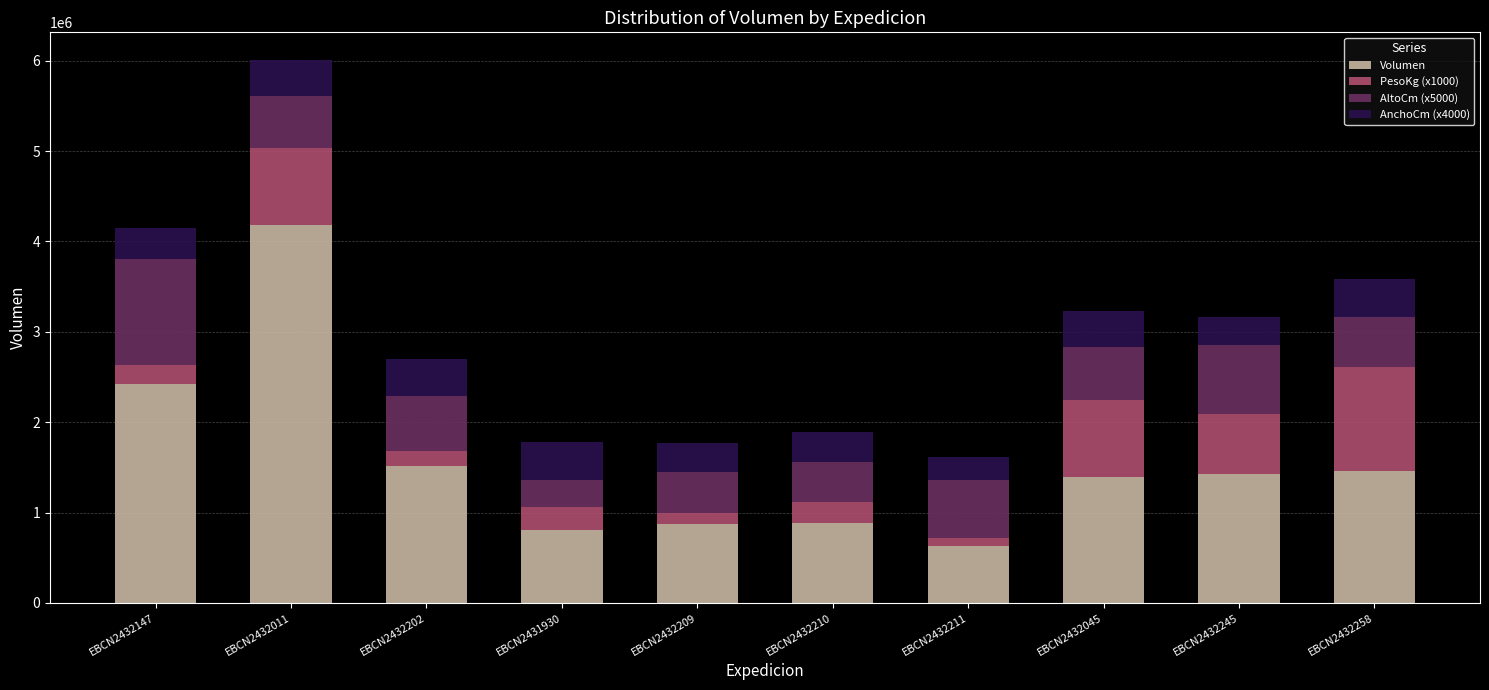

Count the number of data series in this chart.

4